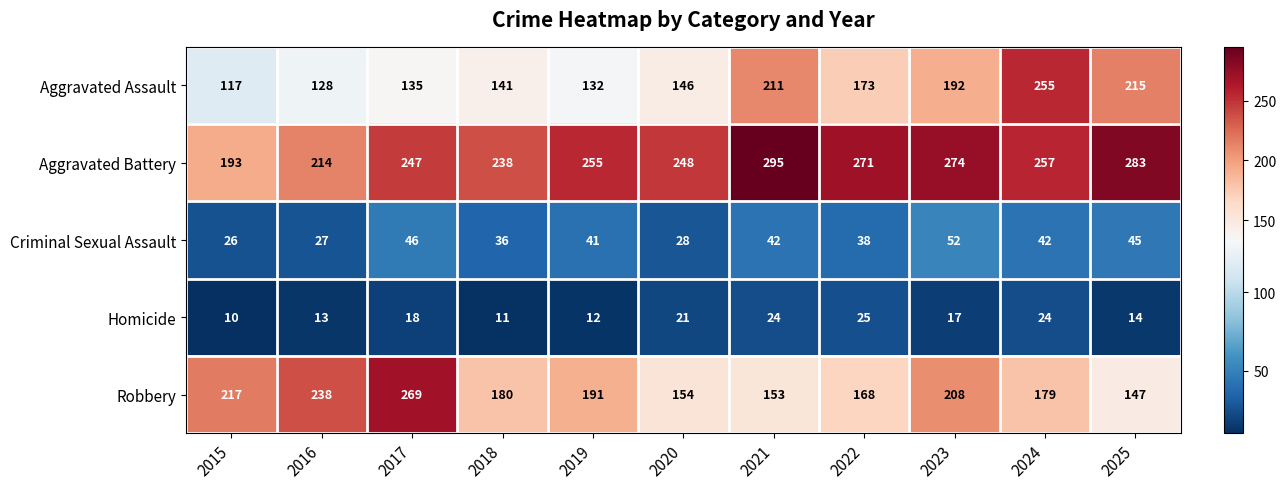

What is the greatest value displayed?

295